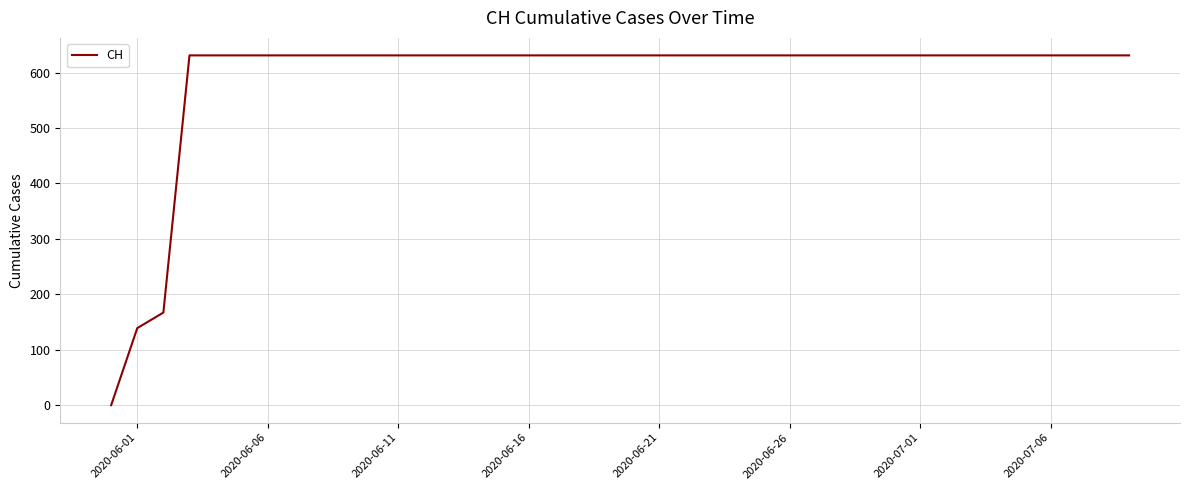

What is the difference between the maximum and minimum values?

631